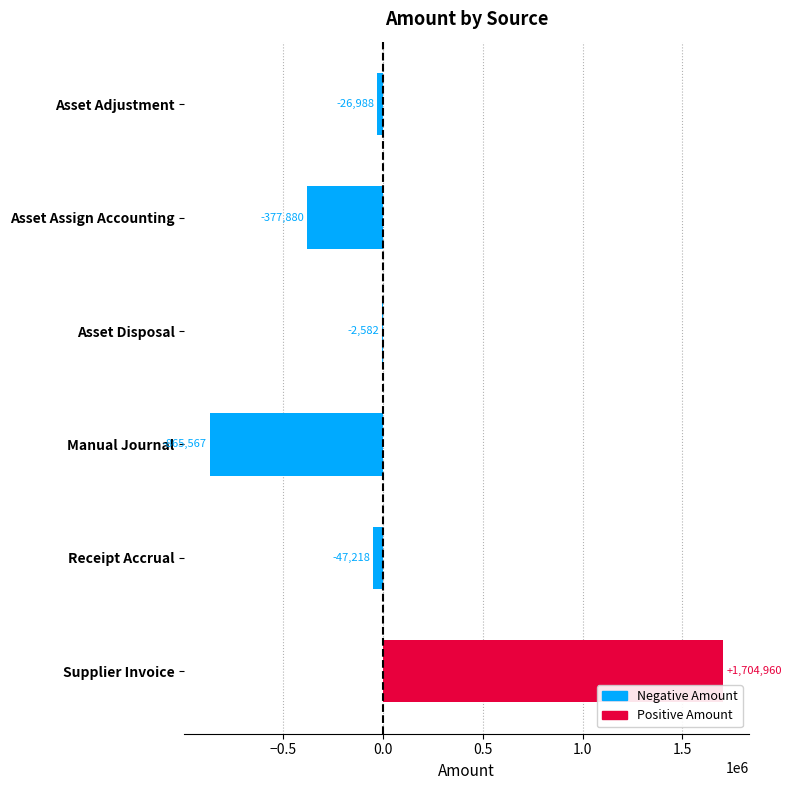

What is the greatest value displayed?

1704959.8